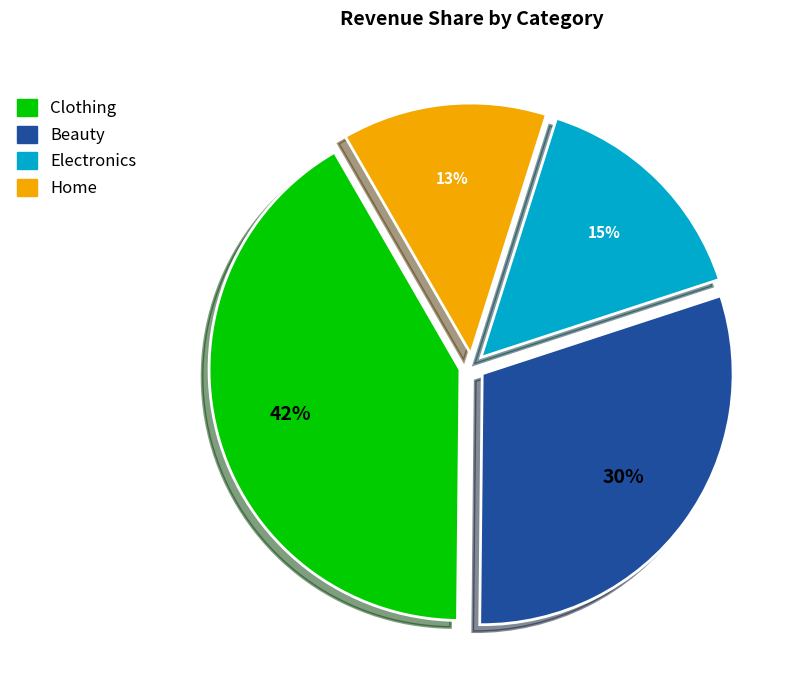

What is the largest slice in the pie chart?

Clothing